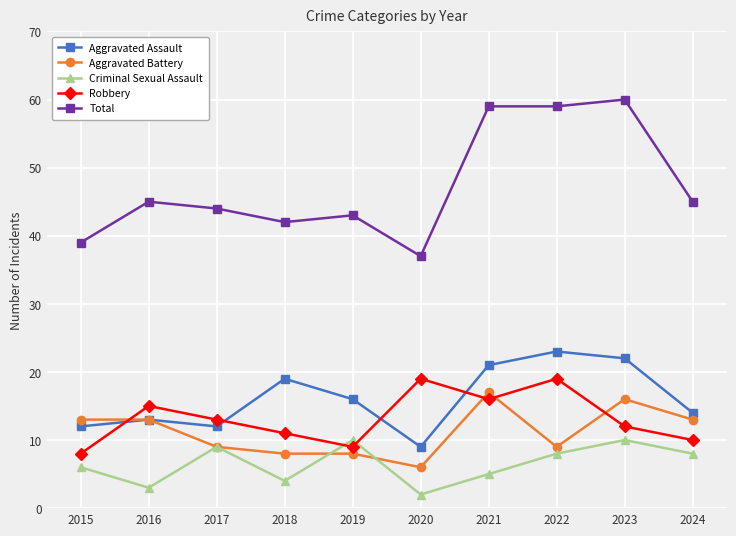

At how many categories does at least one series exceed 17?

10